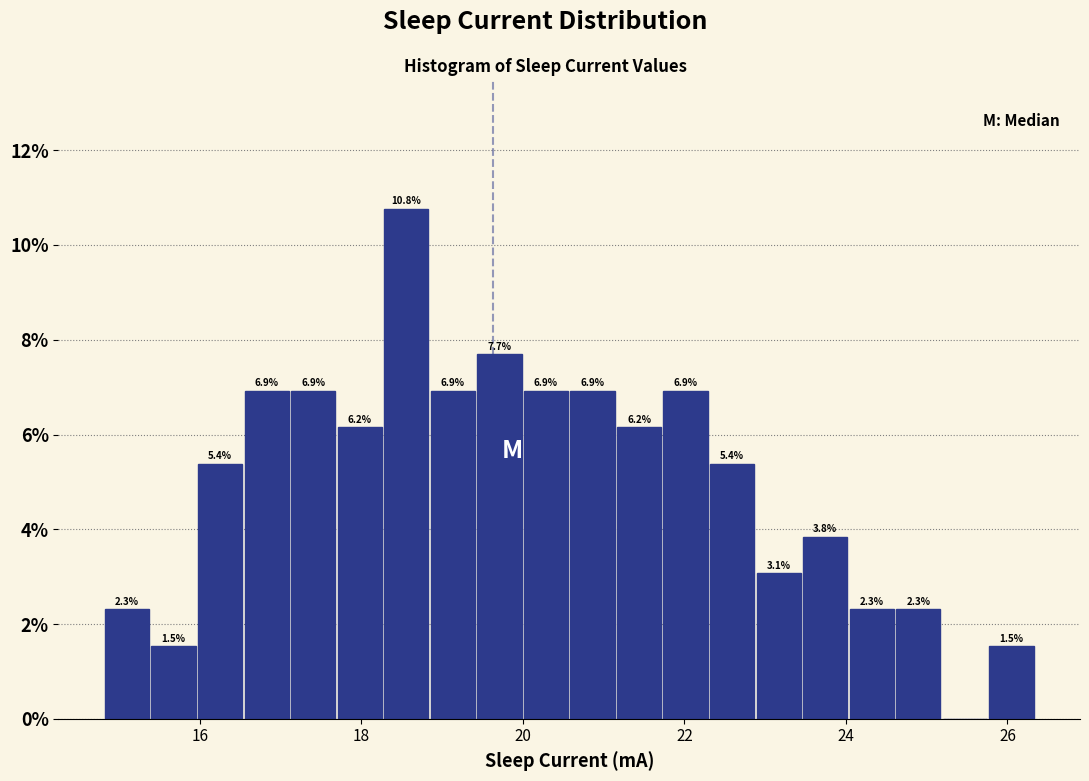

Around what value on the x-axis is the tallest bar? Give the approximate position of its centre, as read against the axis.

18.6